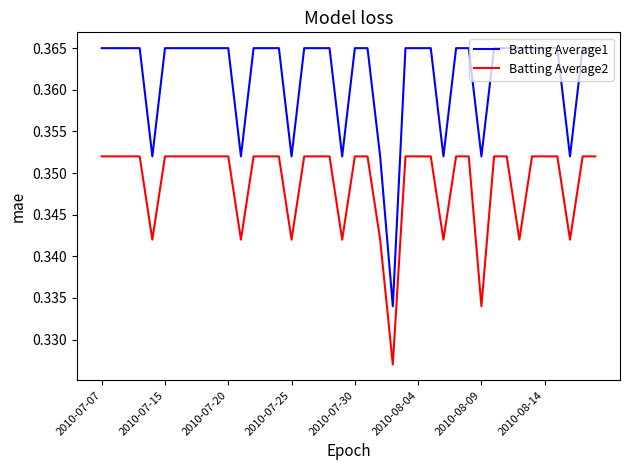

List the series in order of their overall mean, lowest first.

Batting Average2, Batting Average1